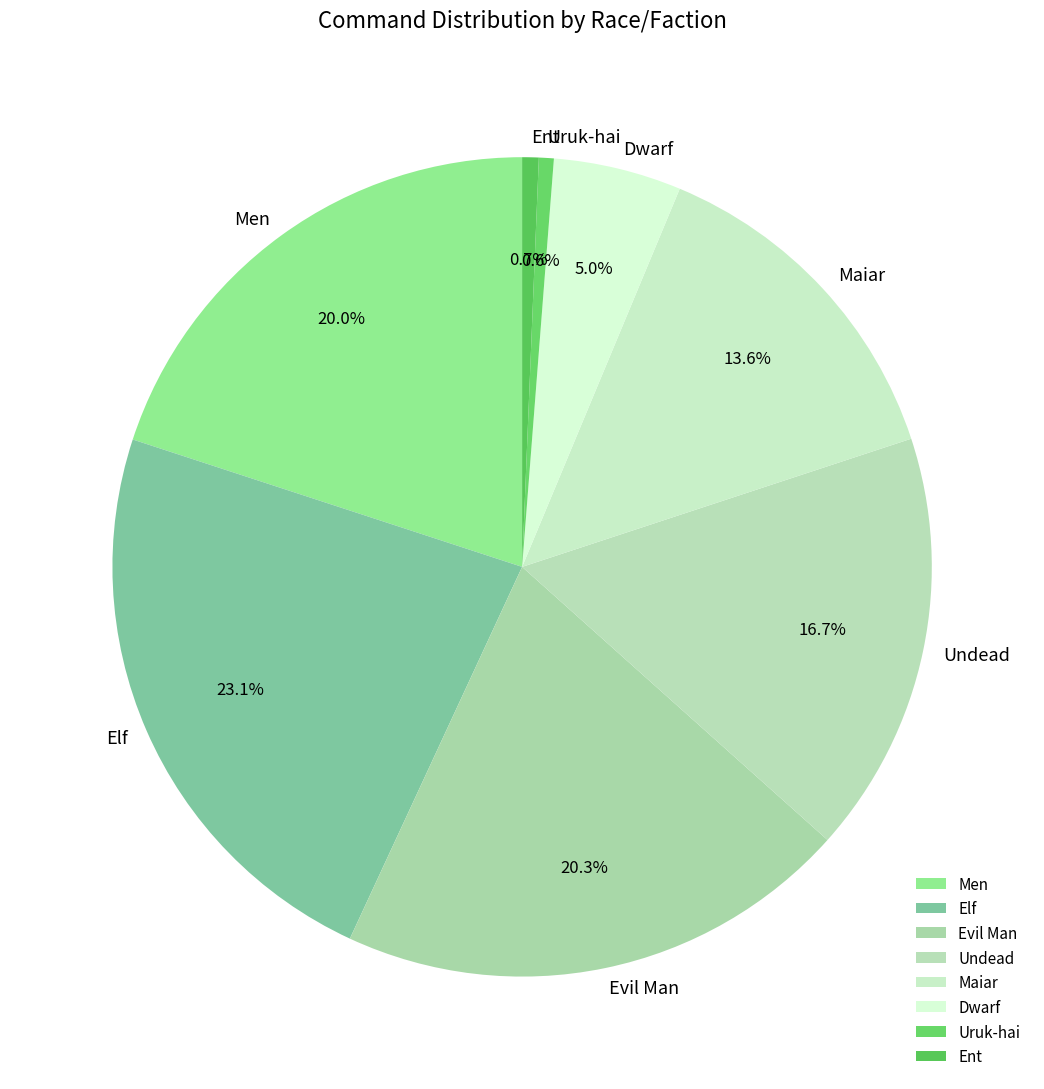

To the nearest percent, what is the combined percentage of Maiar and Elf?

37%